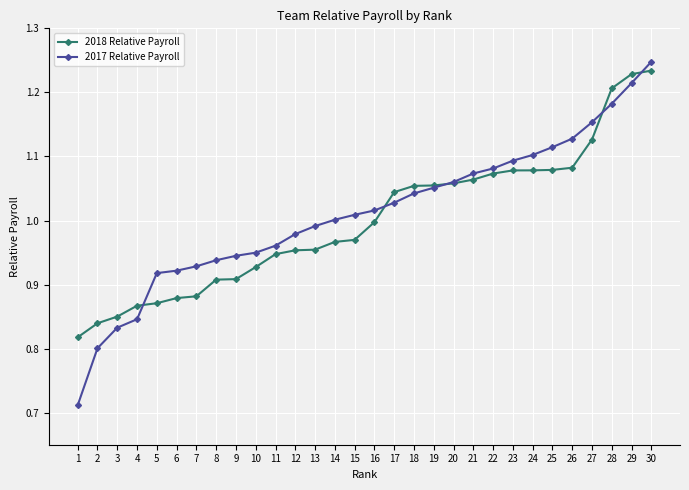

At which category does the chart reach its minimum across all series?

1